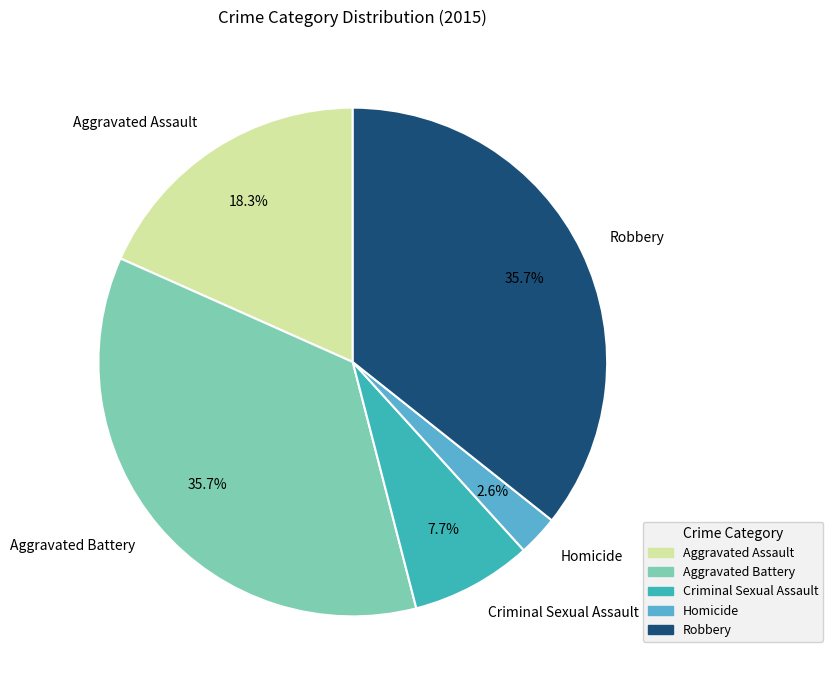

To the nearest percent, what portion does Aggravated Assault represent?

18%